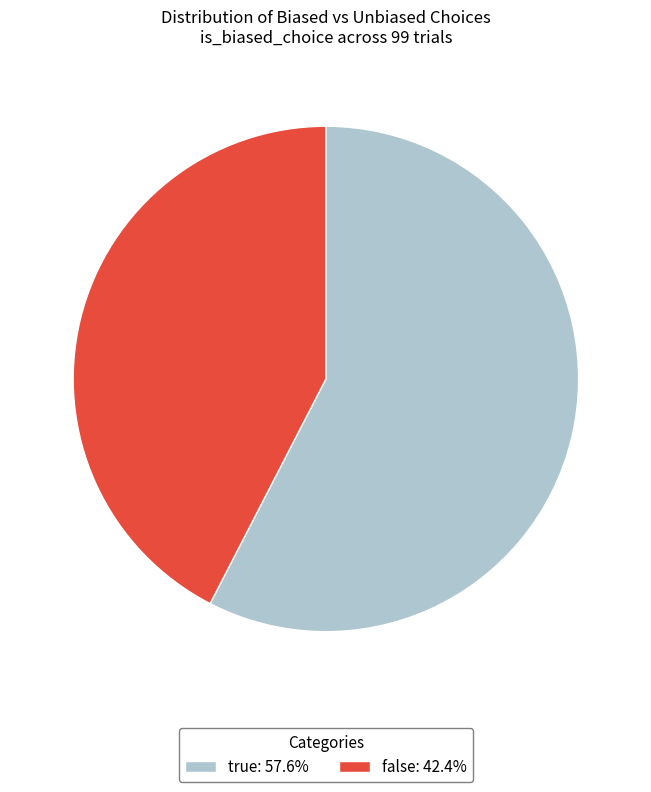

Between false and true, which is larger?

true